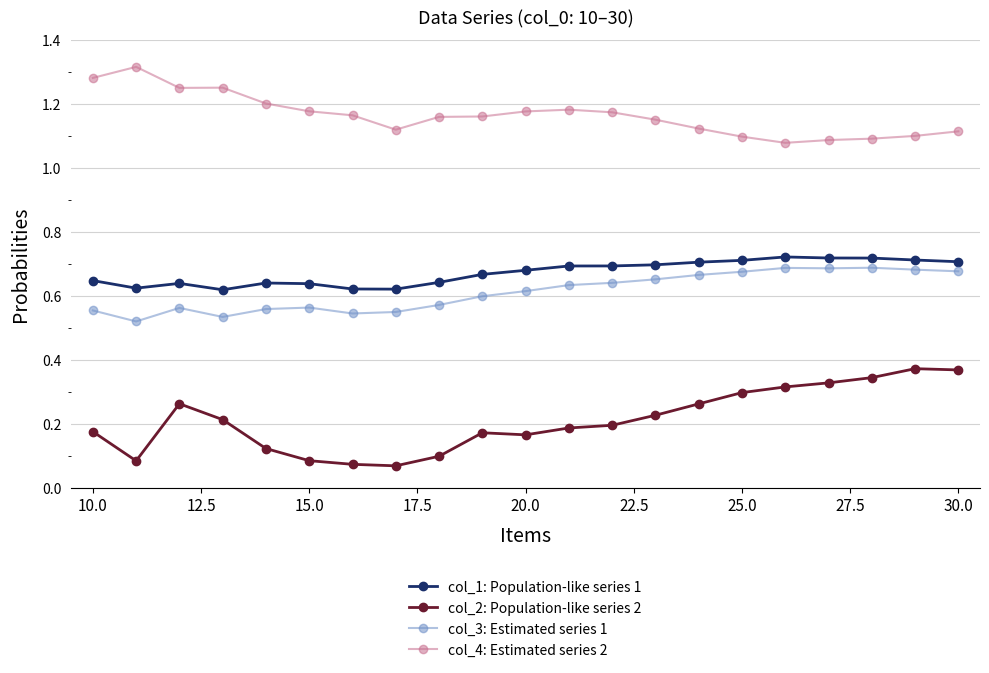

True or false: col_2: Population-like series 2 and col_4: Estimated series 2 cross at least once.

False